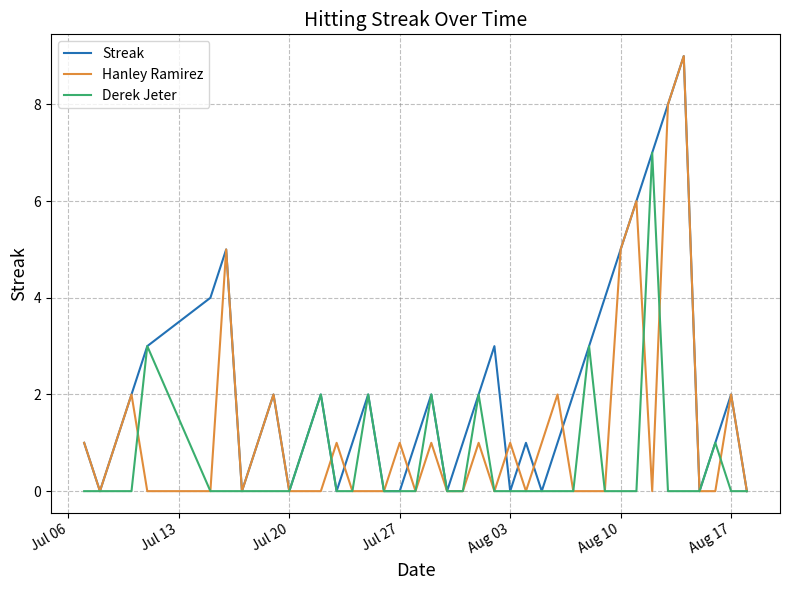

What is the greatest value displayed?

9